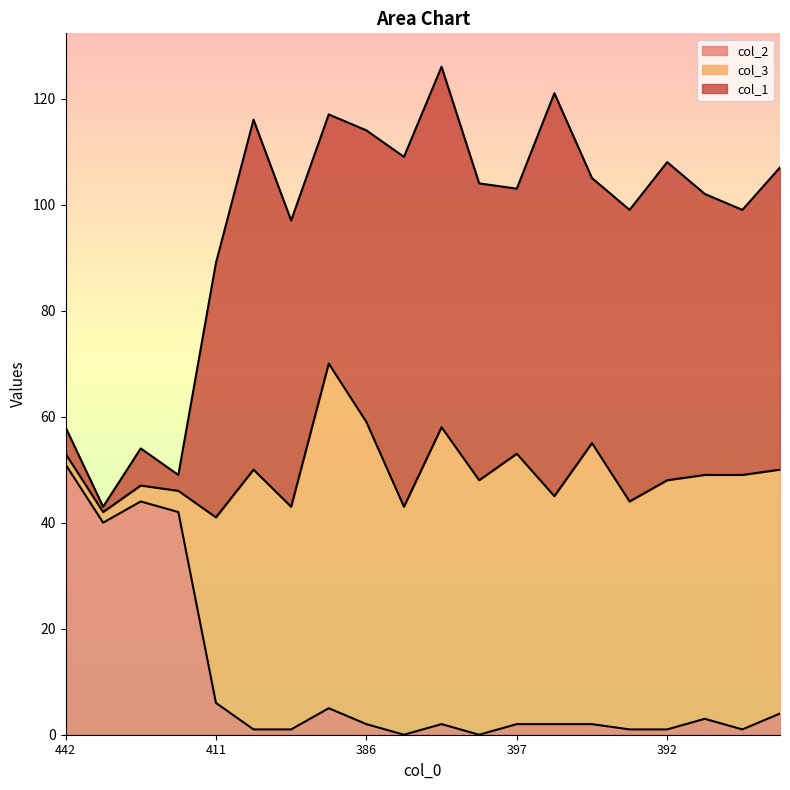

Is the value of col_1 at 451 greater than the value of col_2 at 393?

No